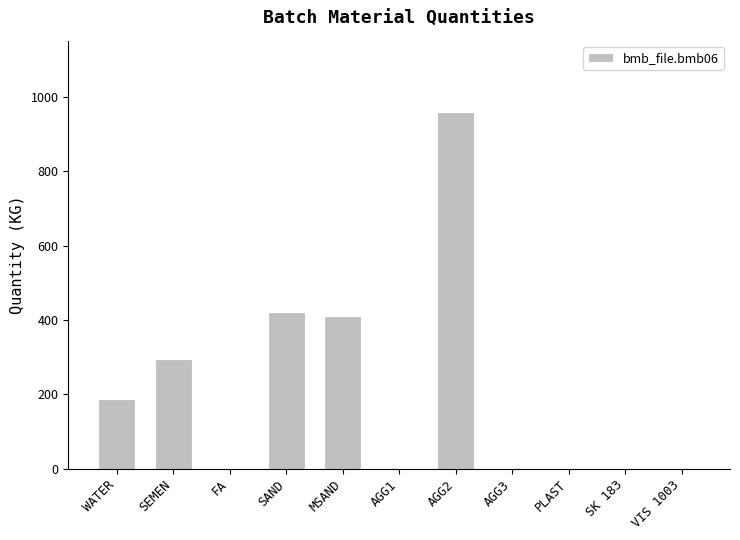

What is the approximate value at WATER?

188.0